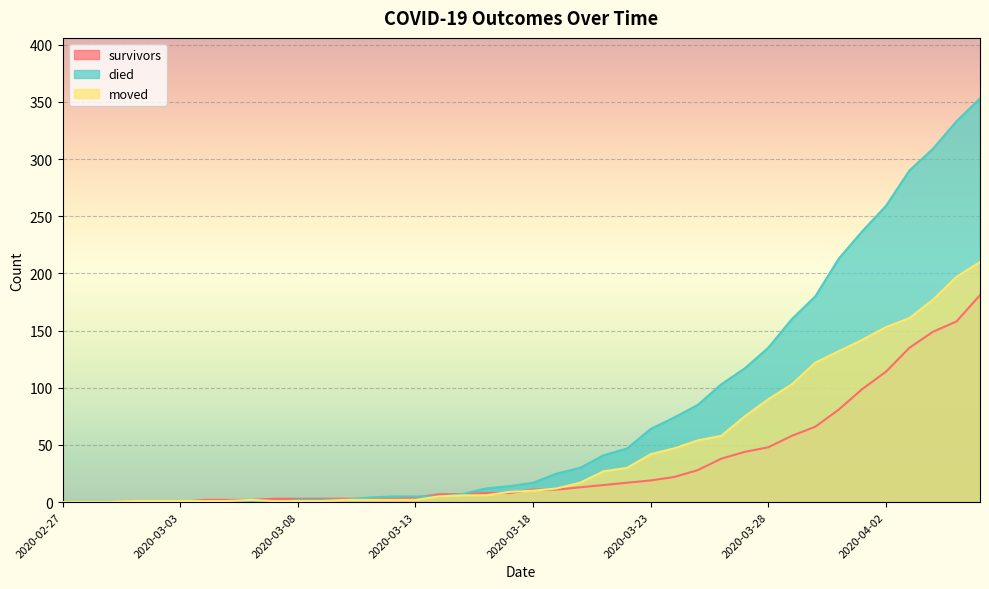

Which series ends up on top after the final intersection of died and moved?

died